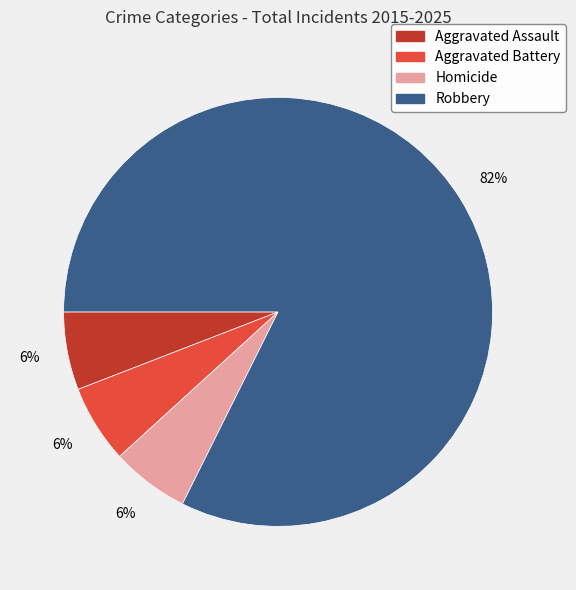

Is the sum of Robbery and Aggravated Battery greater than half?

Yes